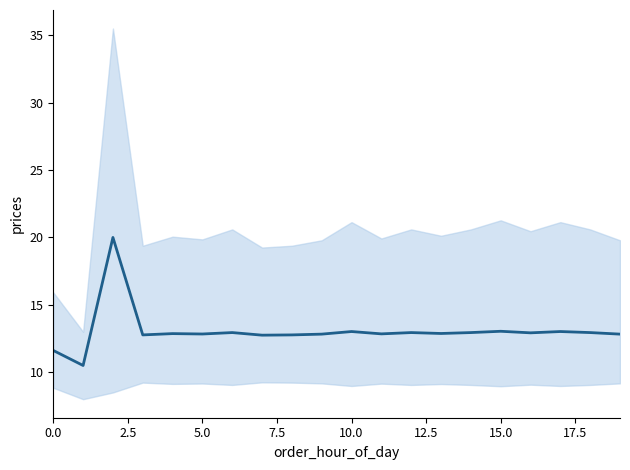

How many values exceed 12?

18